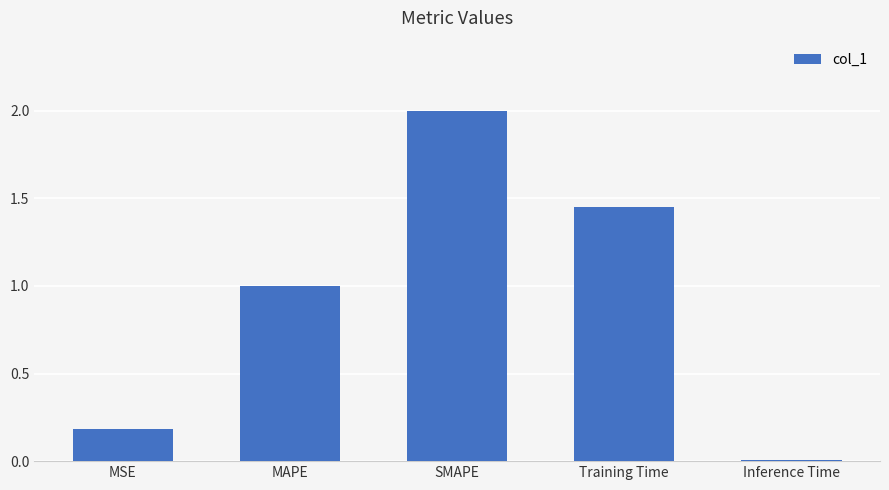

What is the ratio of the value at MAPE to the value at SMAPE?

0.5